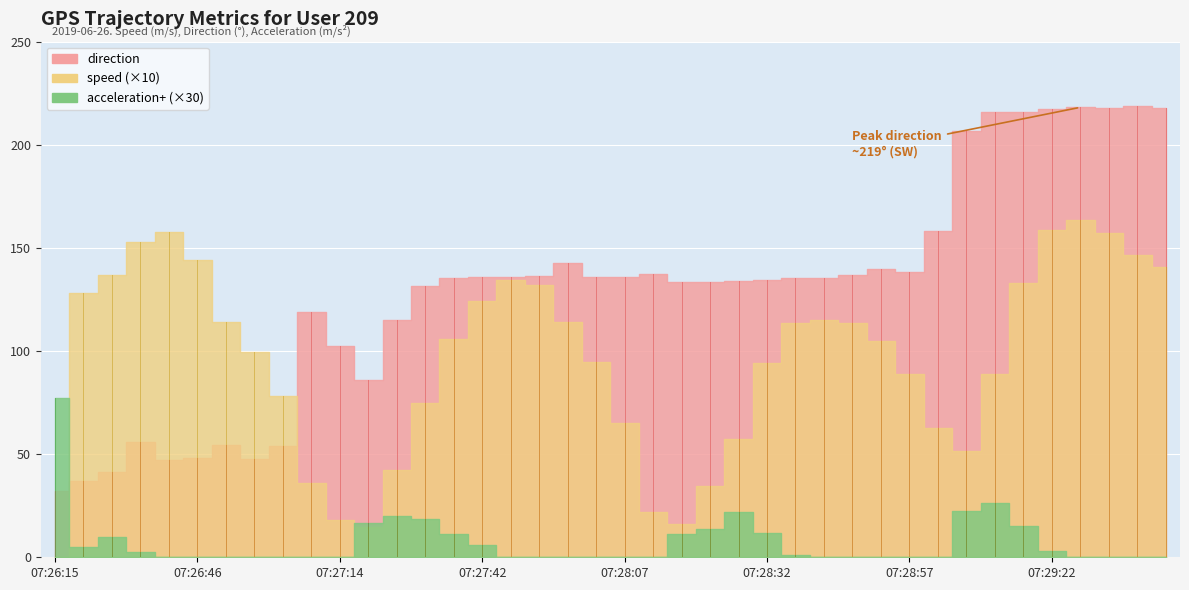

How many distinct data groups are displayed?

3